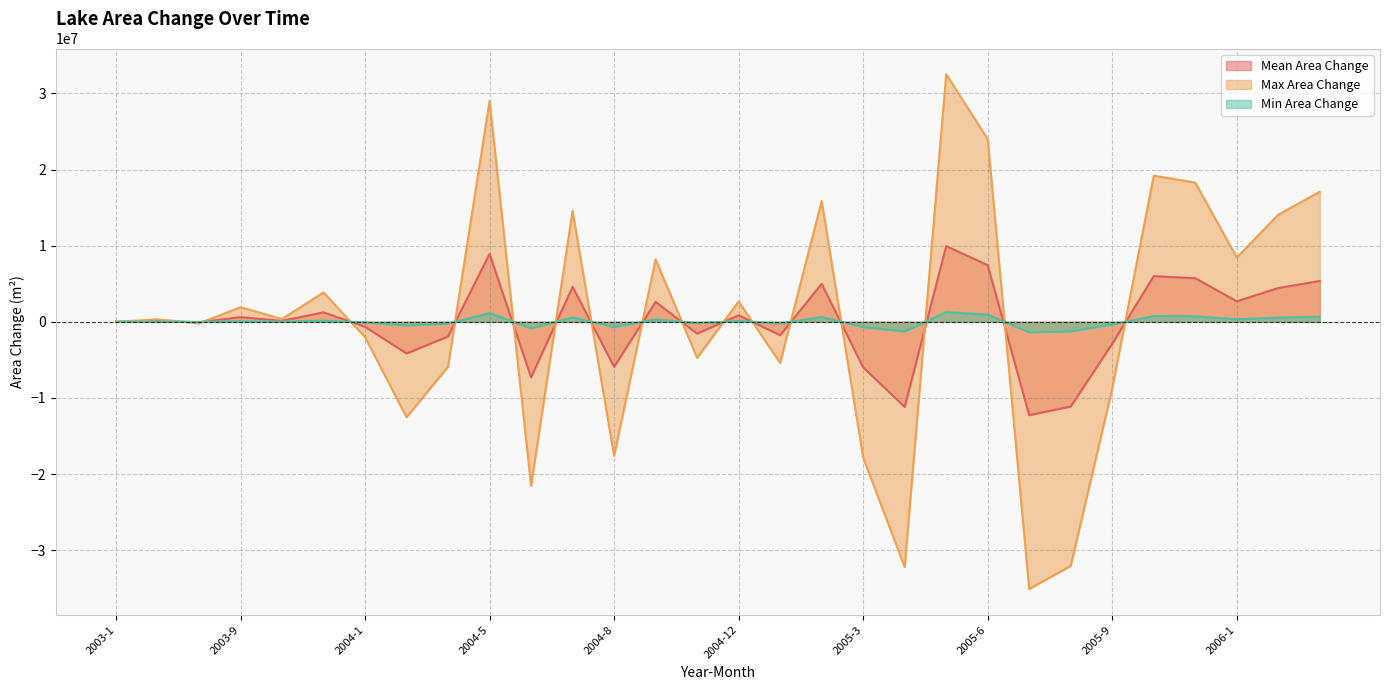

What is the label of the 16th point from the left?

2004-12